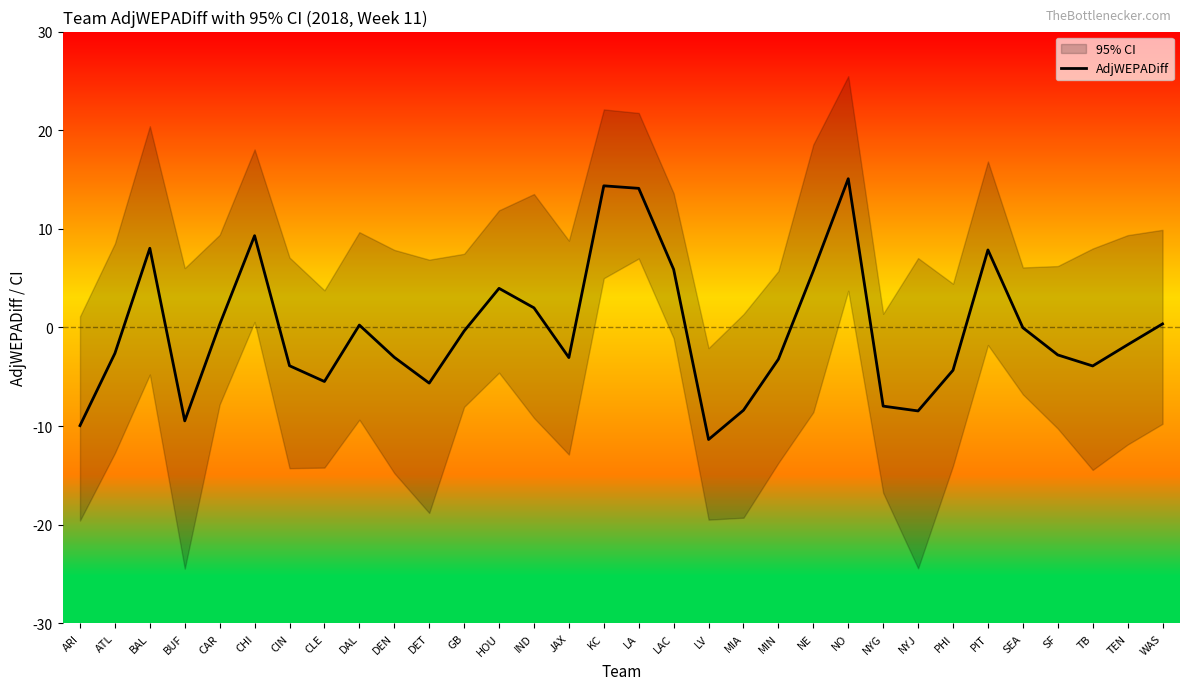

Rank the categories by value from lowest to highest.

LV, ARI, BUF, NYJ, MIA, NYG, DET, CLE, PHI, TB, CIN, MIN, JAX, DEN, SF, ATL, TEN, GB, SEA, DAL, CAR, WAS, IND, HOU, NE, LAC, PIT, BAL, CHI, LA, KC, NO